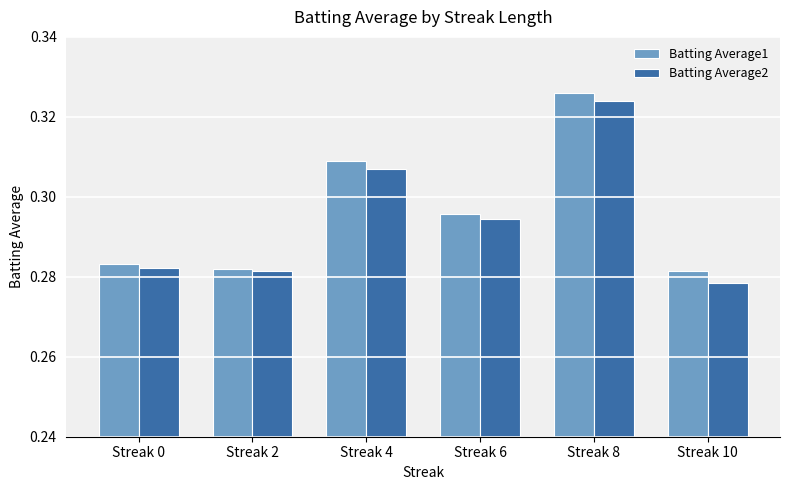

How many groups of bars are there?

6